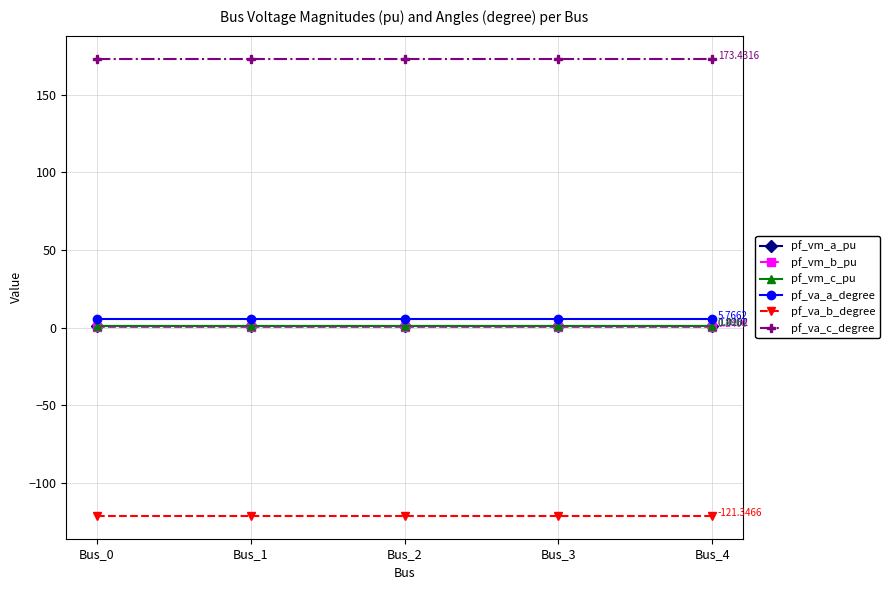

True or false: pf_va_a_degree and pf_va_c_degree cross at least once.

False